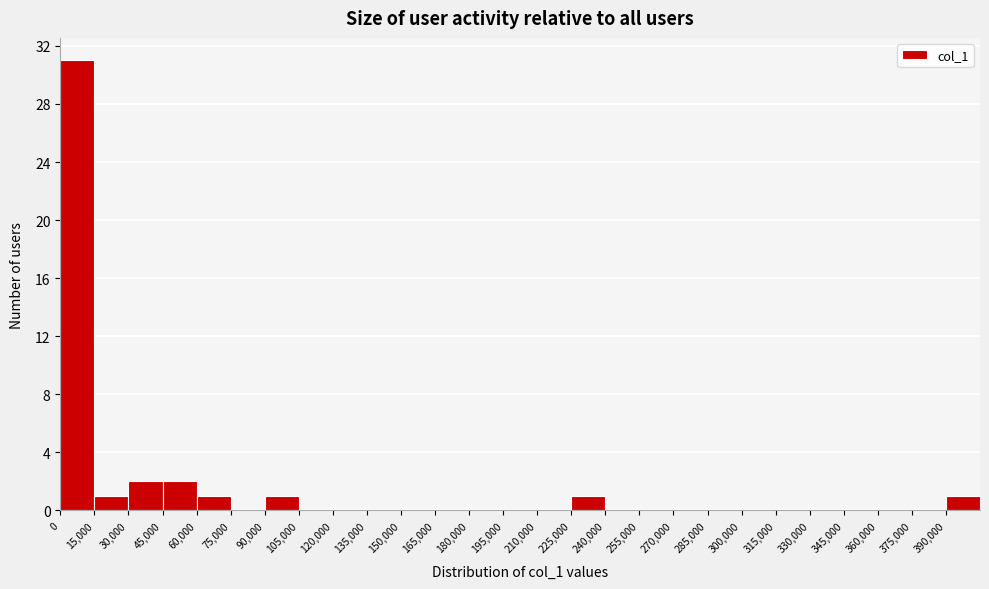

What is the height of the bar covering 225000 to 240000 on the x-axis? Neither the bar edges nor the heights are printed on the chart, so give them approximately, as read against the axes.

1